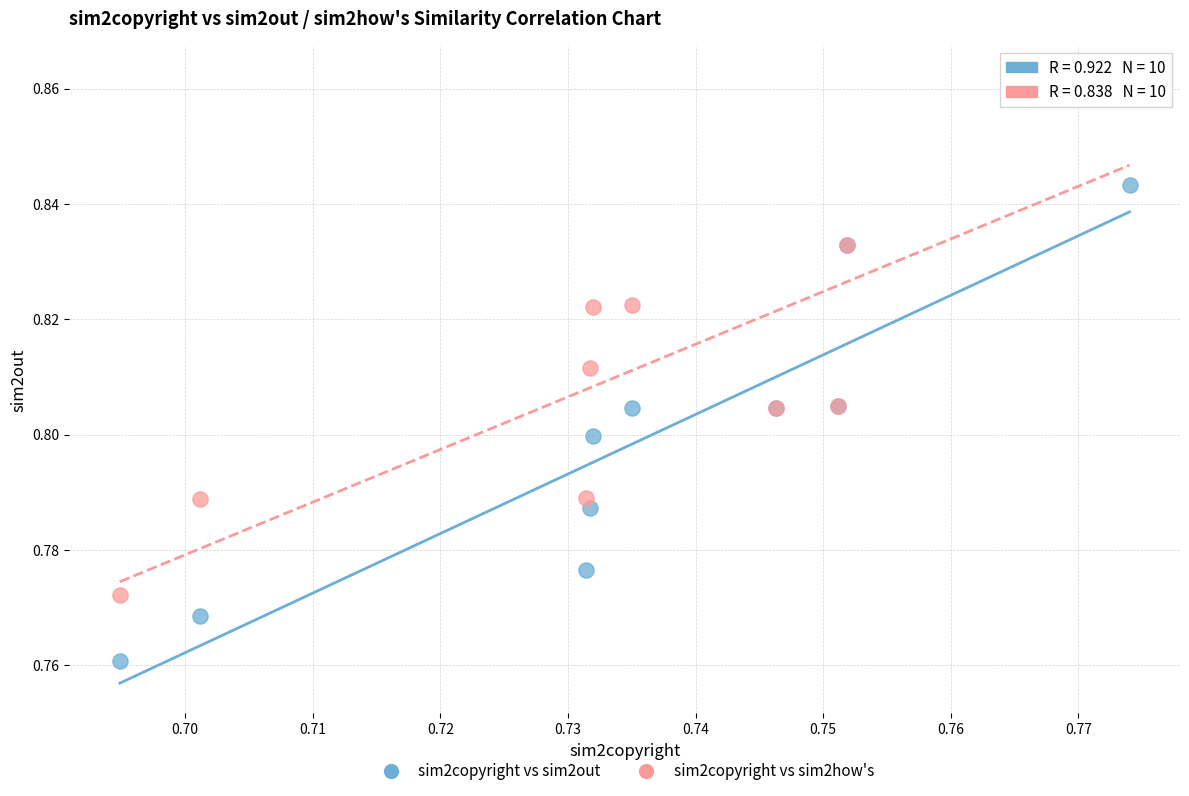

Which series has the widest spread of Y values?

sim2copyright vs sim2how's